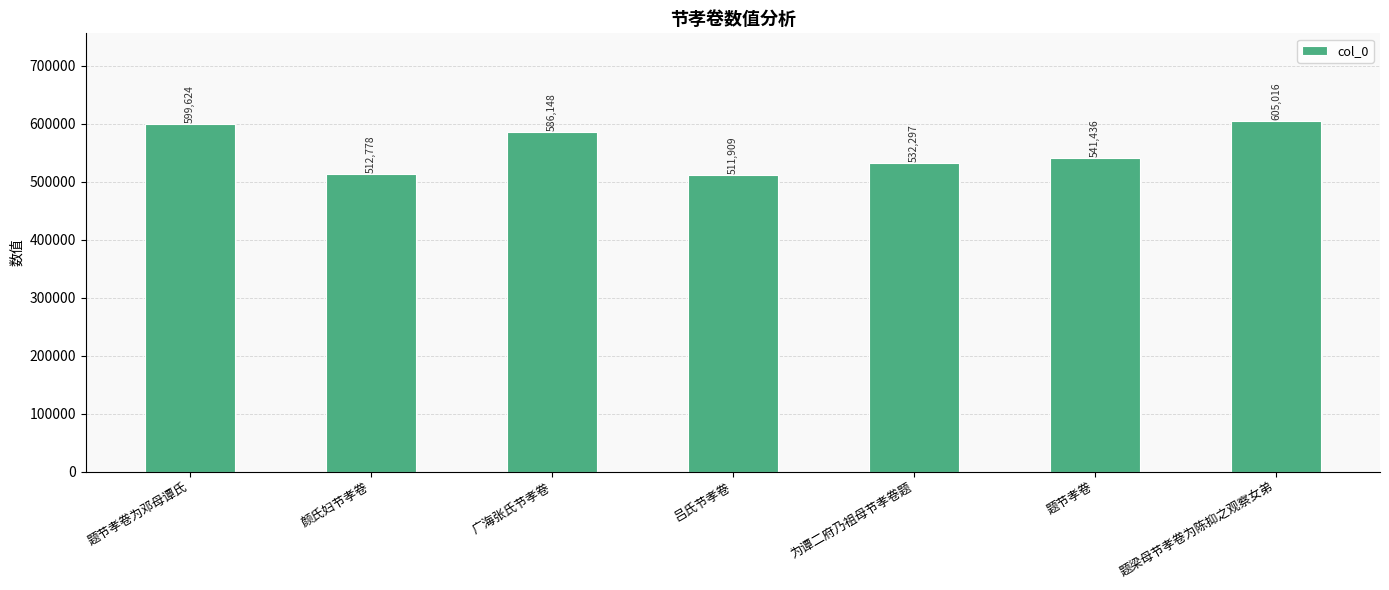

The value at 题节孝卷 is 224711. True or false?

False